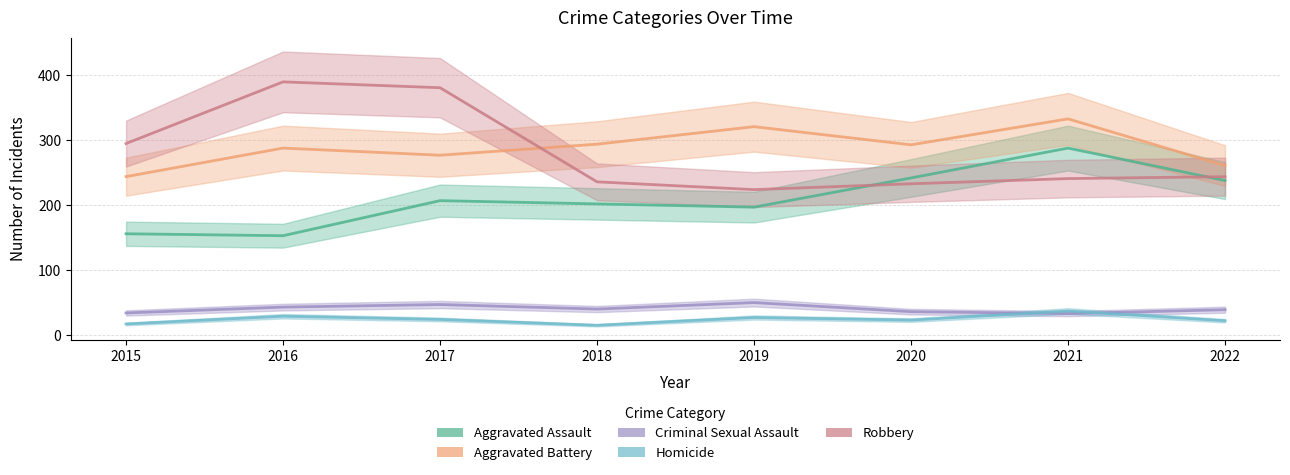

True or false: Homicide and Aggravated Battery cross at least once.

False